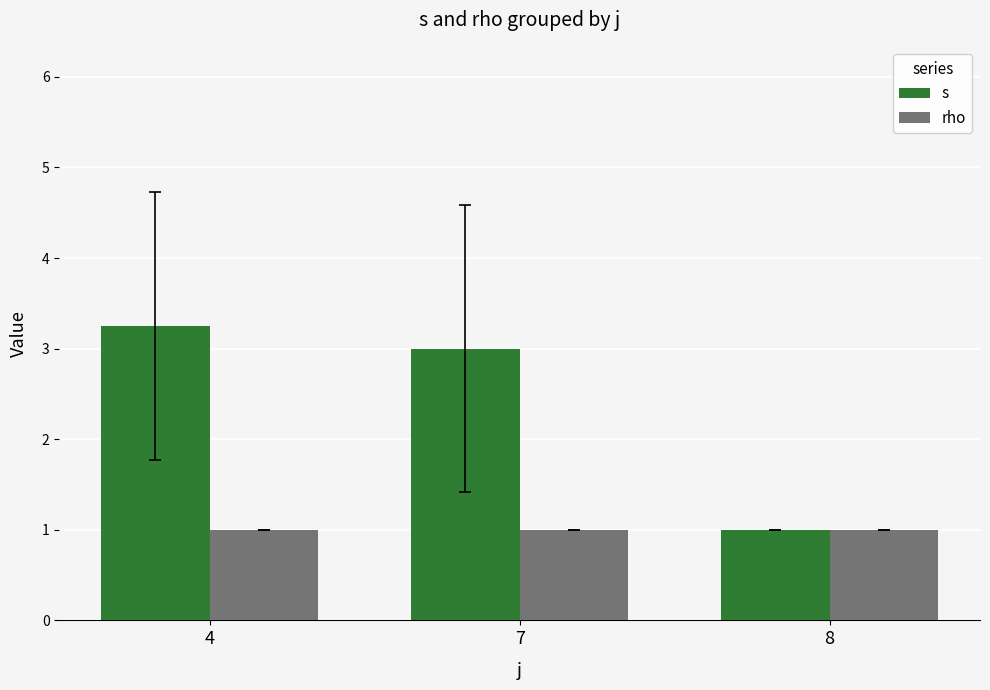

The s series shows 3.2 at 4. True or false?

True